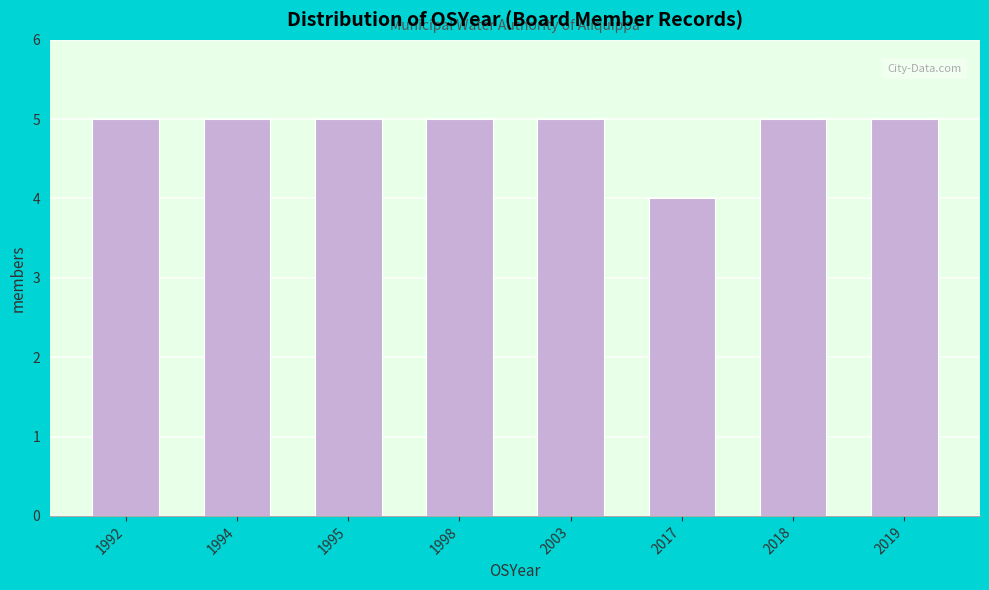

Reading right to left, what are all the values shown in this chart?

2019=5	2018=5	2017=4	2003=5	1998=5	1995=5	1994=5	1992=5